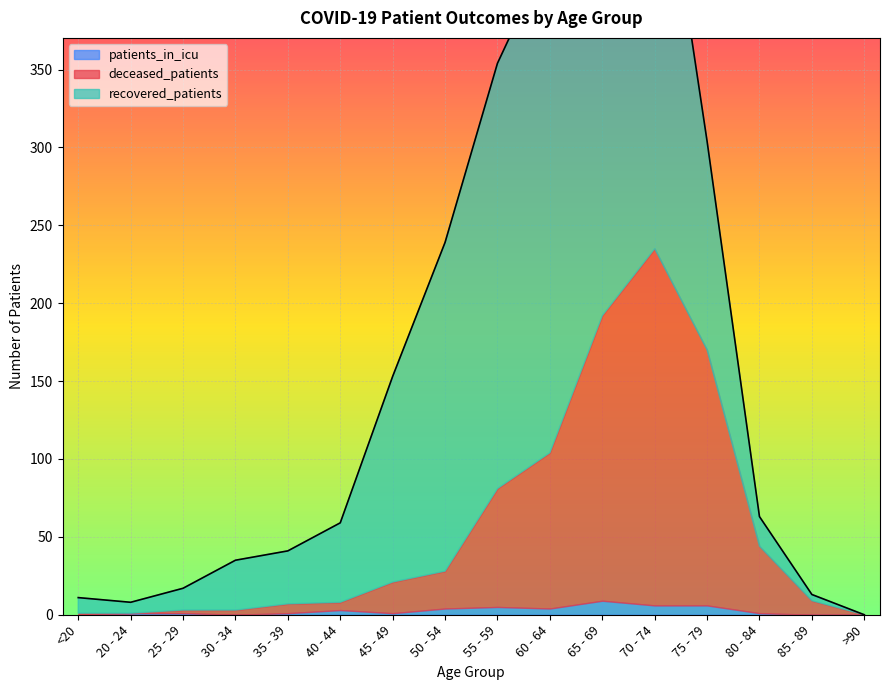

At 60 - 64, list the series in order from largest to smallest.

recovered_patients, deceased_patients, patients_in_icu